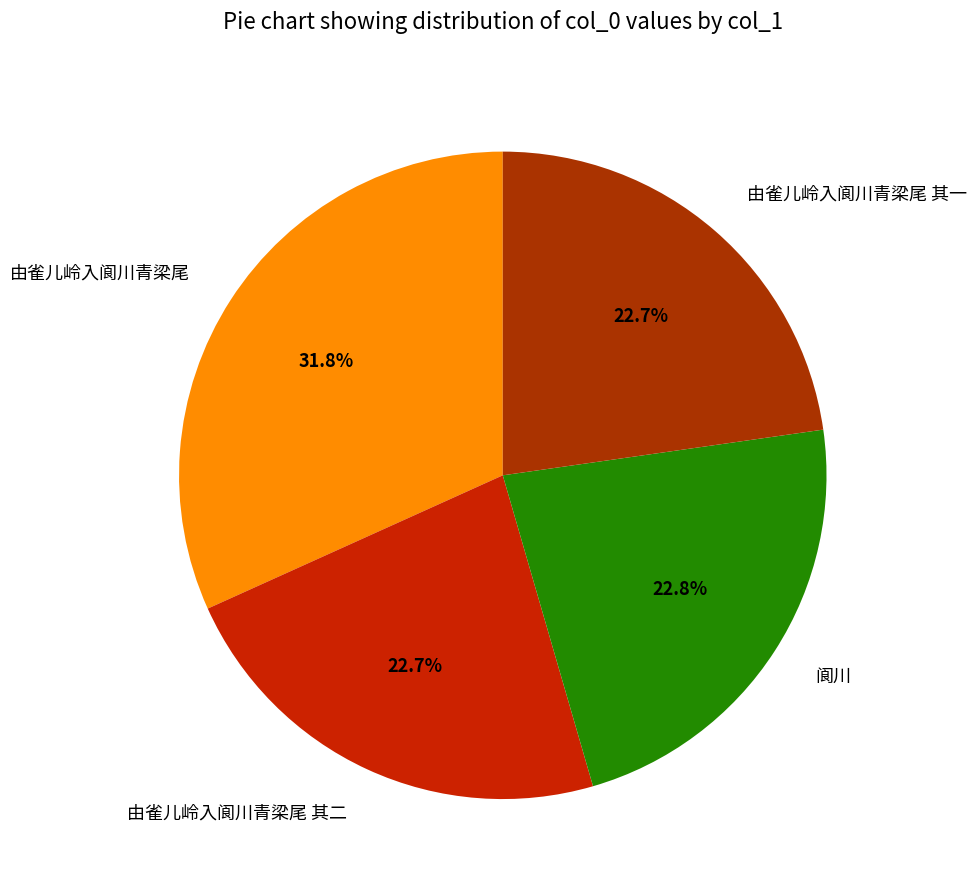

Count the number of slices in the pie.

4